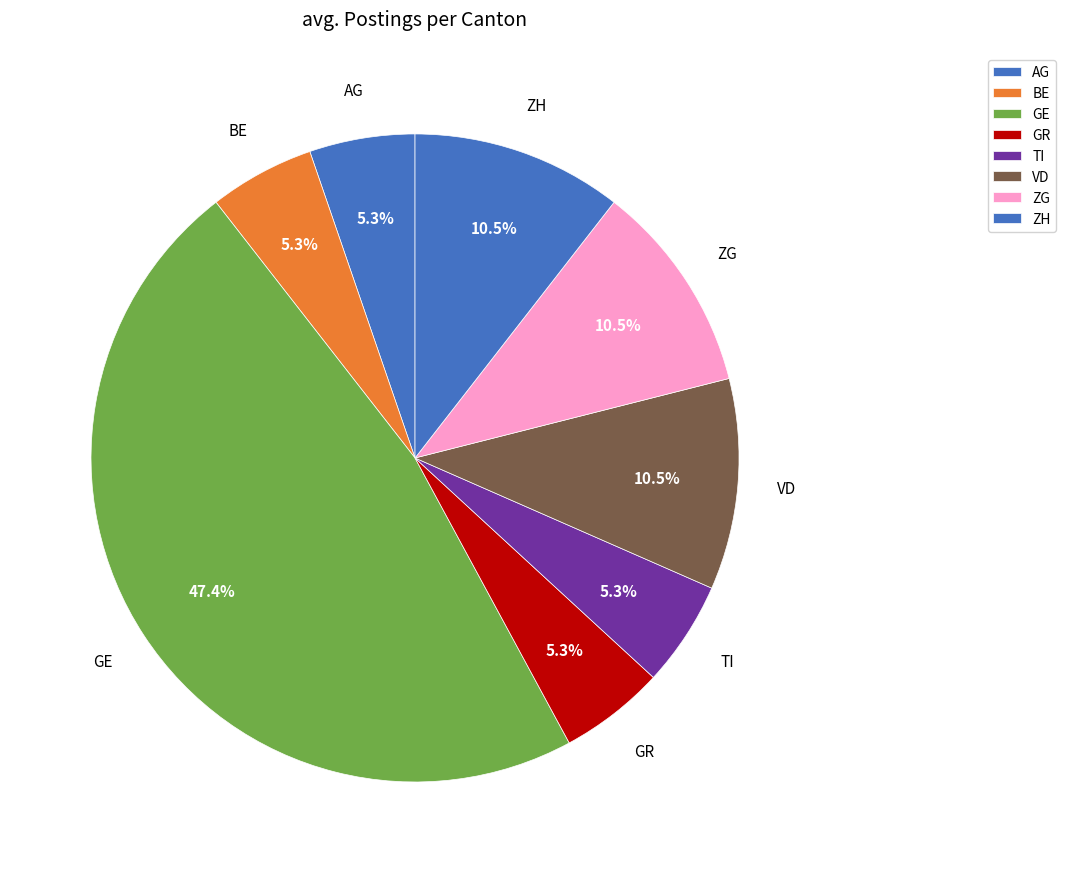

Is there any slice that represents more than half of the pie?

No